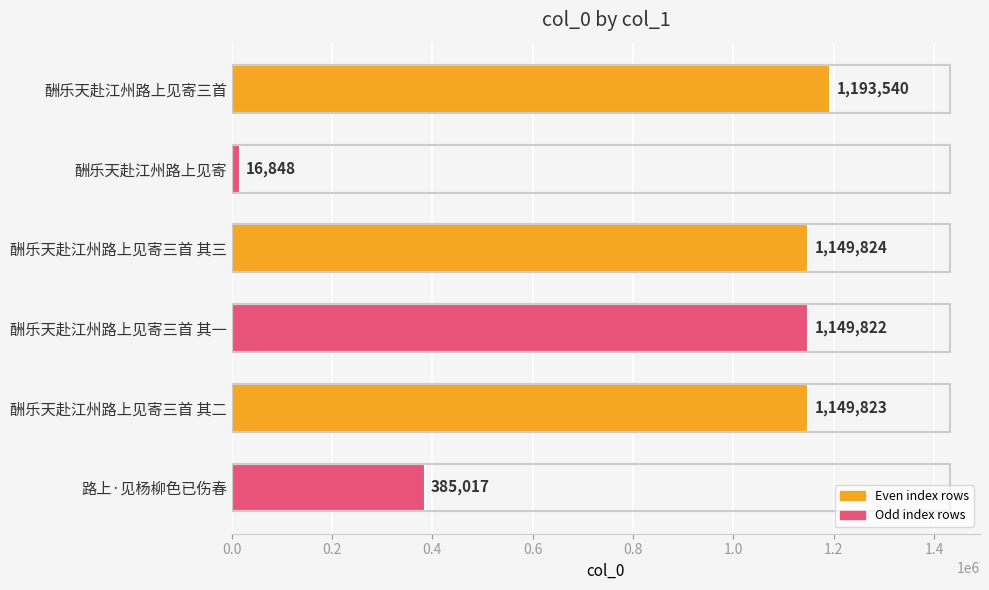

What is the maximum value shown in the chart?

1193540